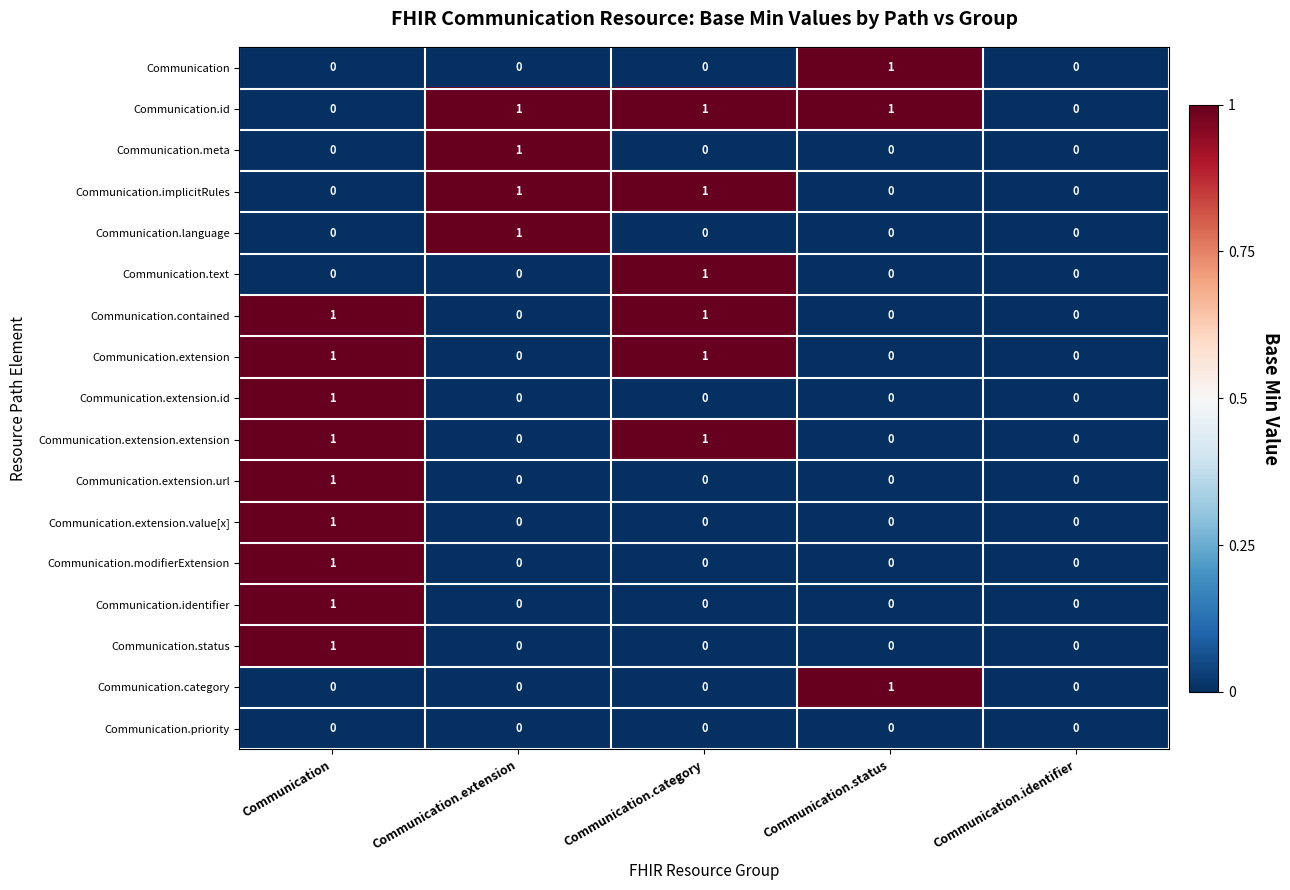

The Communication.extension.value[x] series shows 0 at Communication.identifier. True or false?

True